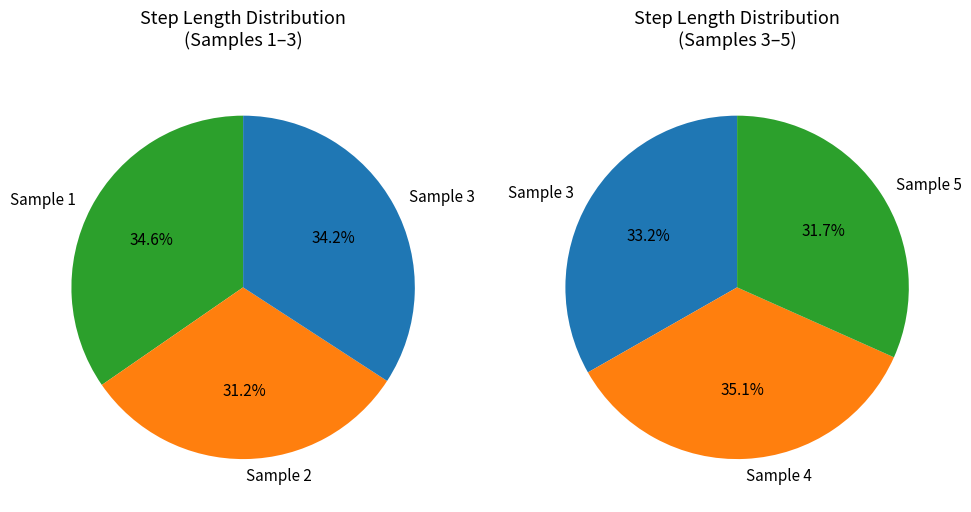

Rank the categories by value from lowest to highest.

2, 5, 3, 1, 4